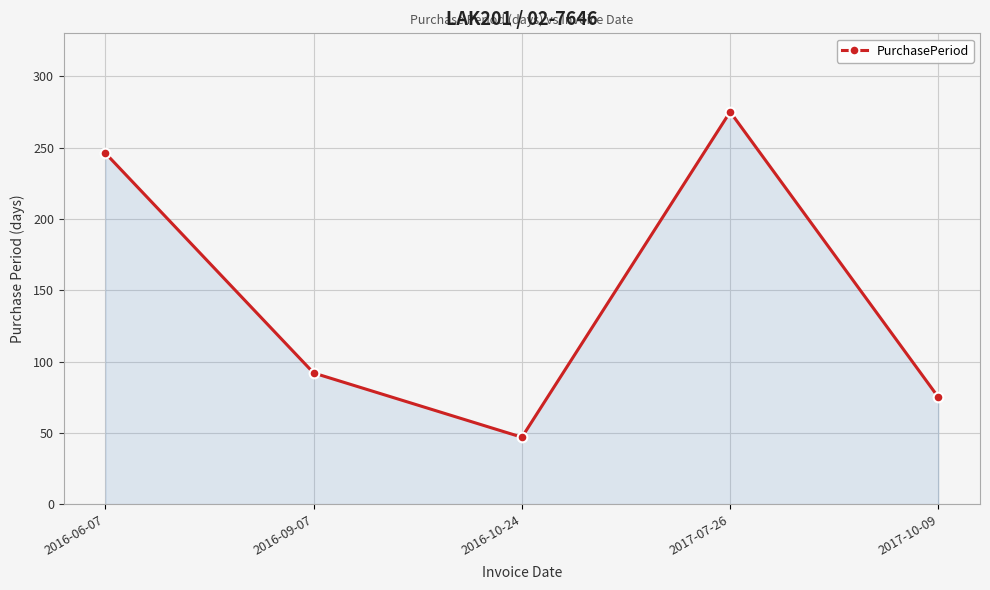

Does the chart have visible grid lines?

Yes